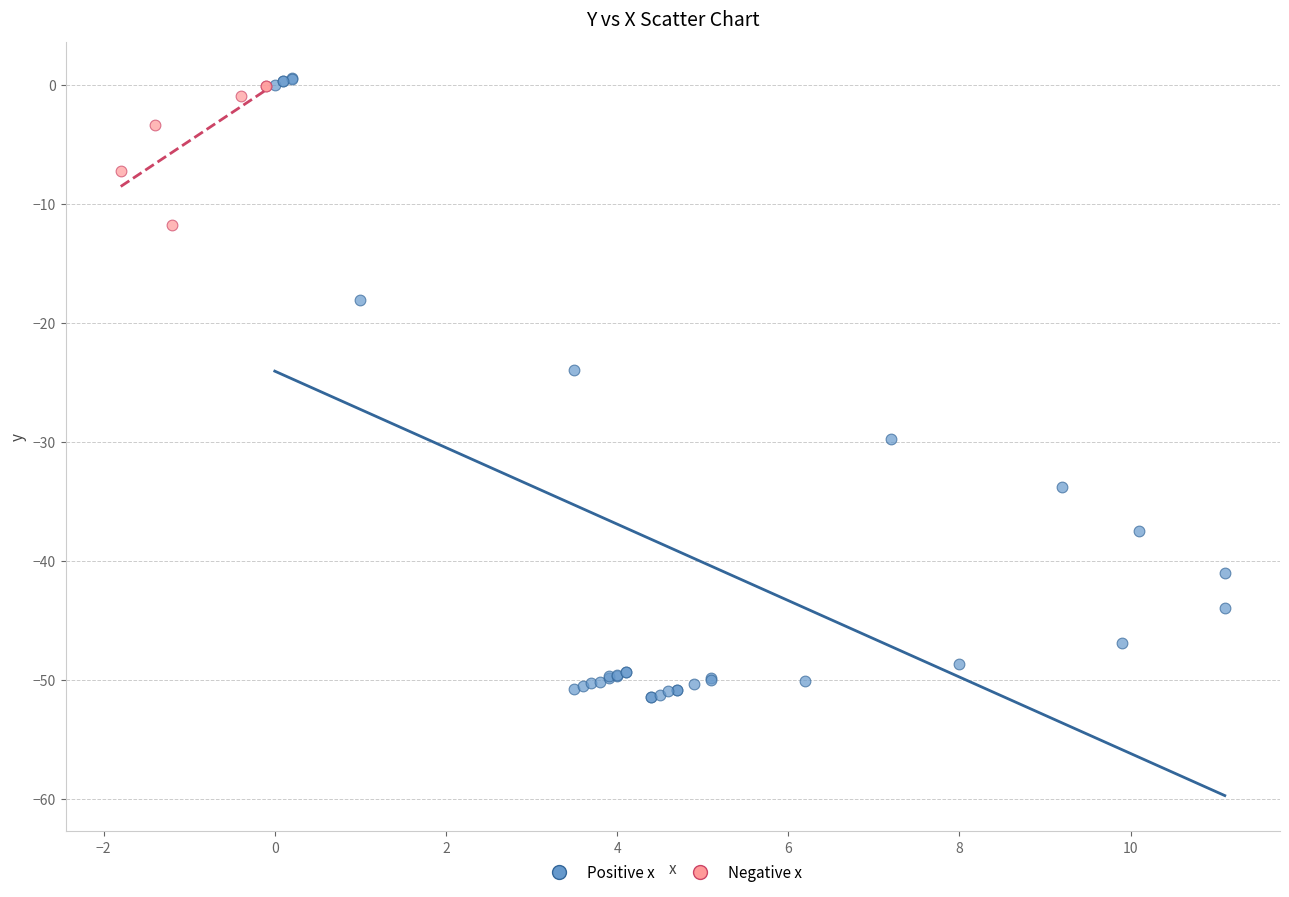

Which series has the widest spread of Y values?

Positive x